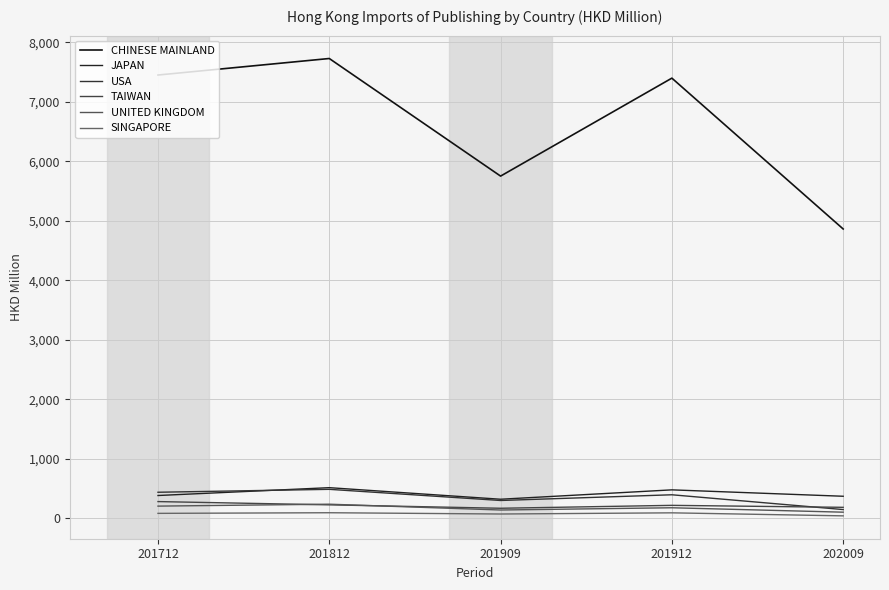

After their last crossing, which series has the higher values: JAPAN or USA?

JAPAN